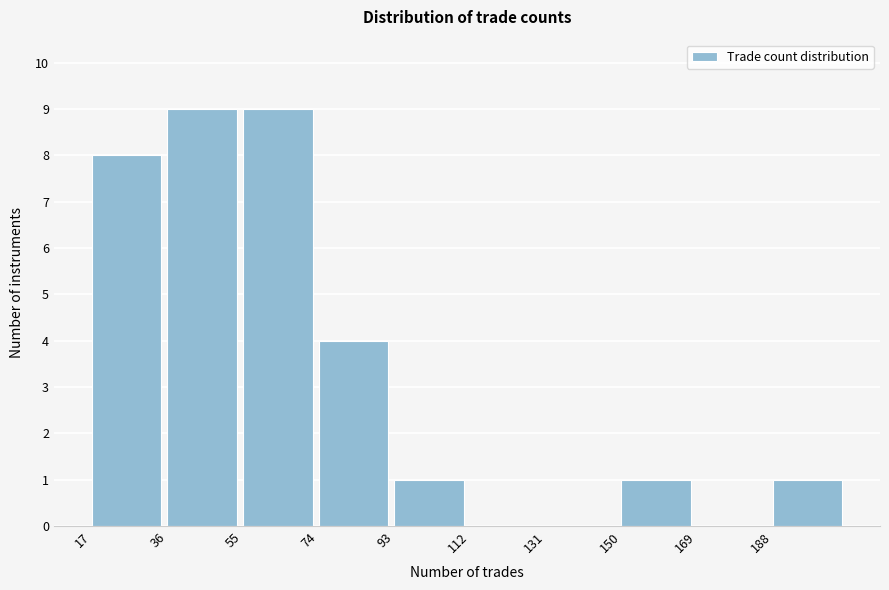

What is the height of the bar covering 94 to 112 on the x-axis? Neither the bar edges nor the heights are printed on the chart, so give them approximately, as read against the axes.

1